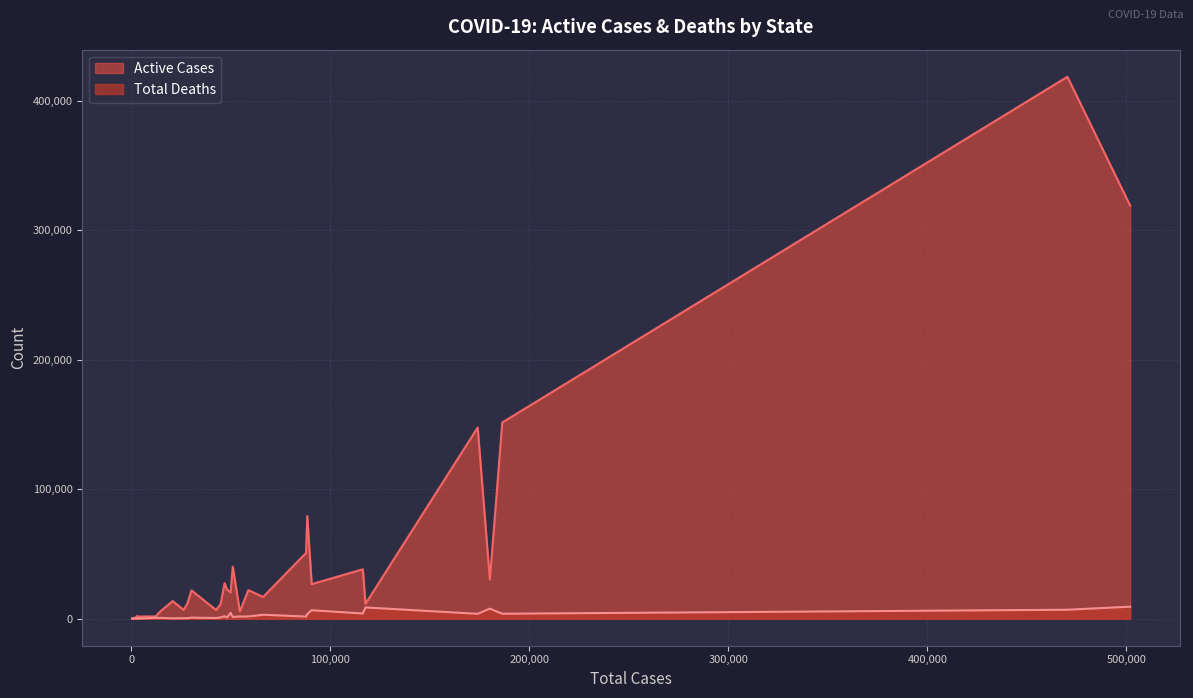

True or false: Total Deaths has more than 0 points higher than both neighbors.

True